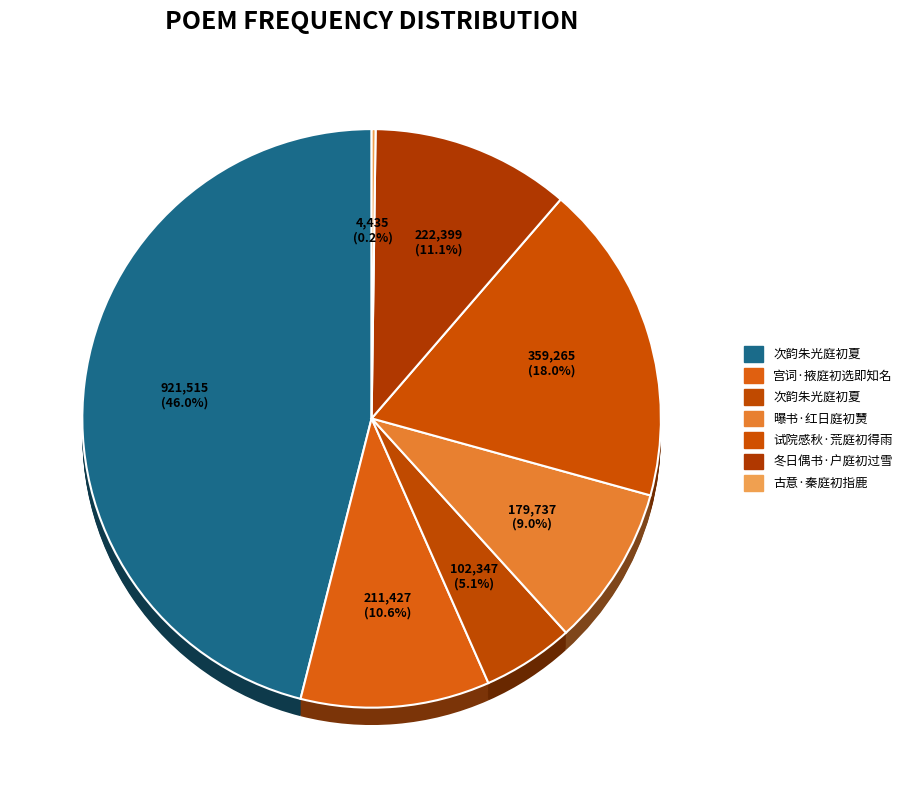

What is the smallest slice in the pie chart?

古意·秦庭初指鹿